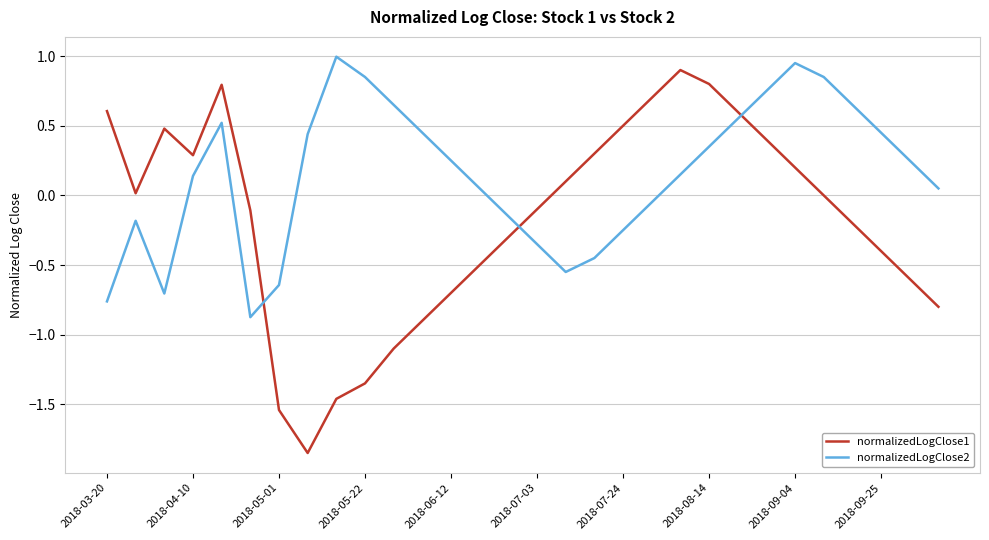

Which series has the widest spread of values?

normalizedLogClose1